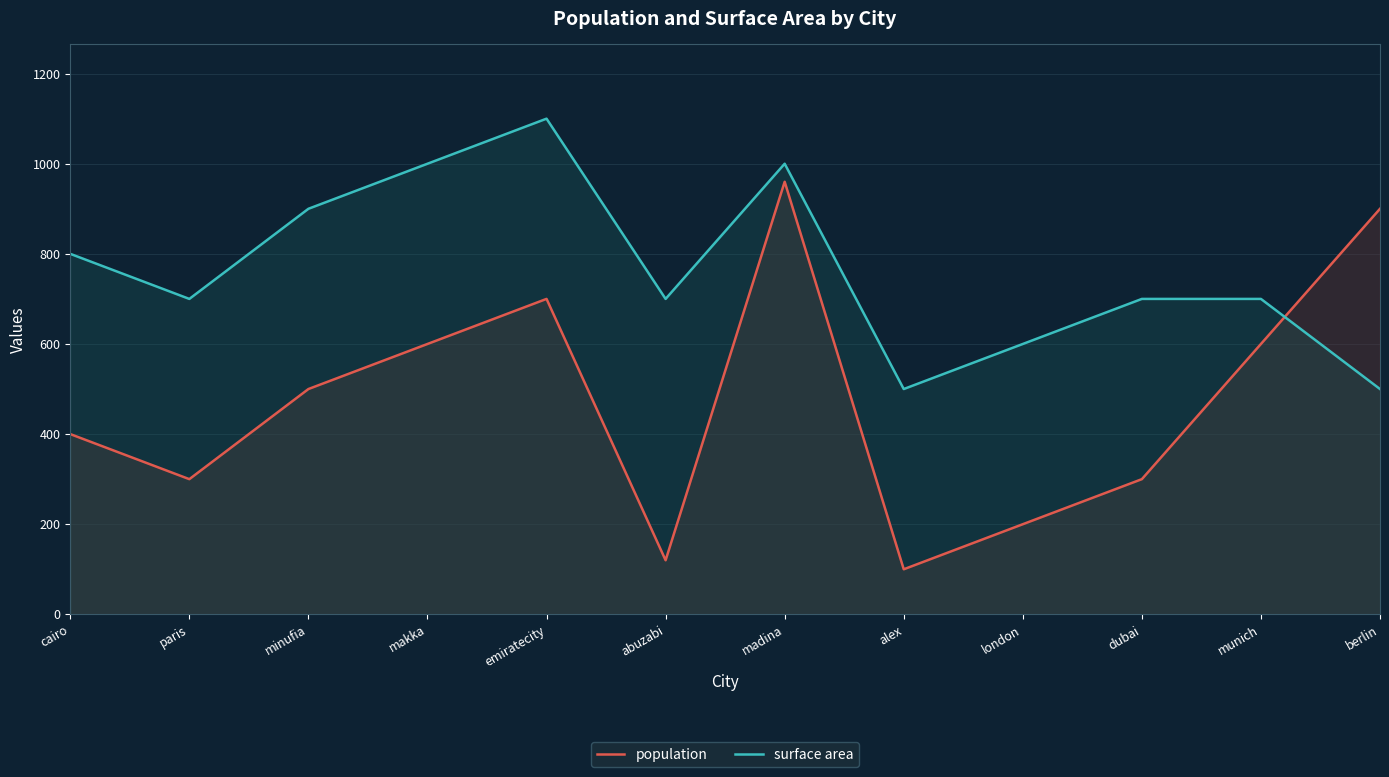

How many data points in population are above 500?

5